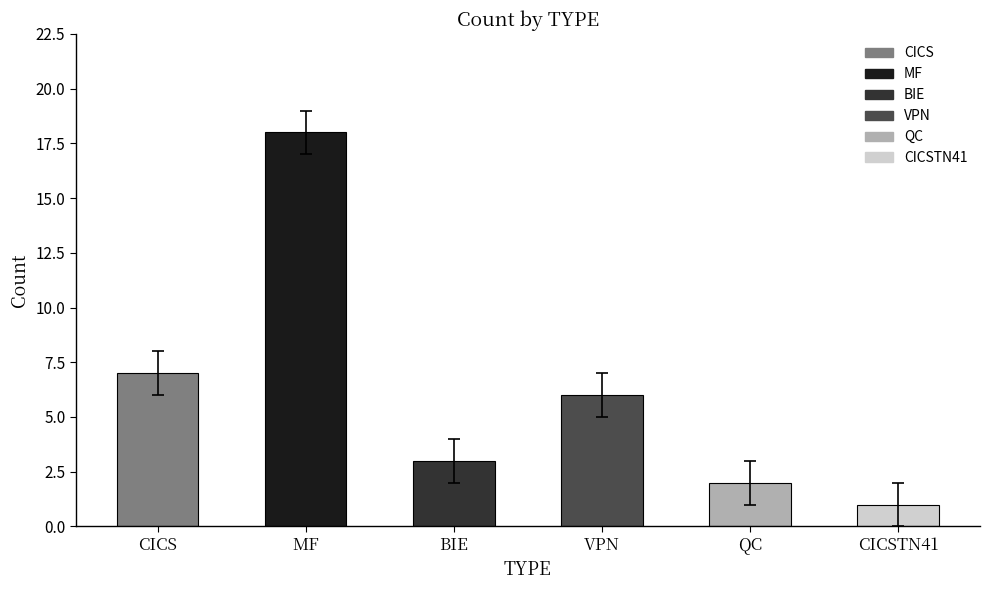

What position from the left is VPN?

4